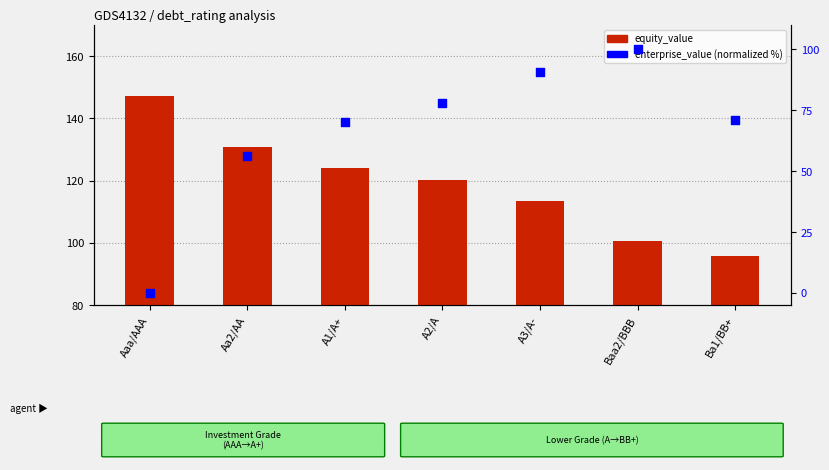

What are all the series names shown in the legend?

equity_value, enterprise_value (norm)